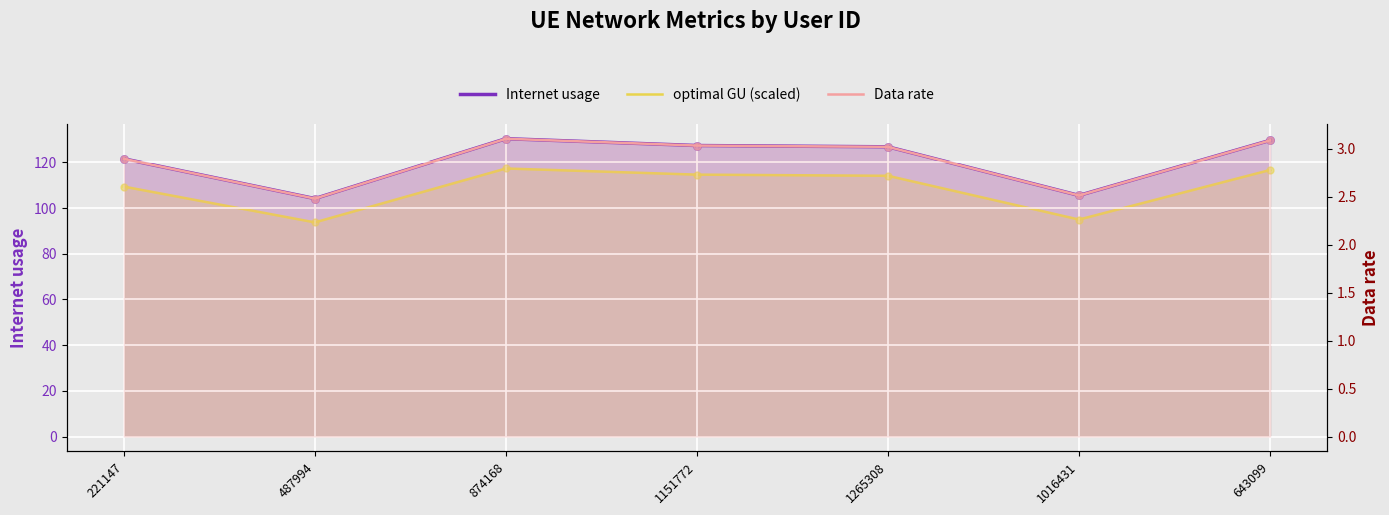

What is the total value across all series at 643099?

249.3